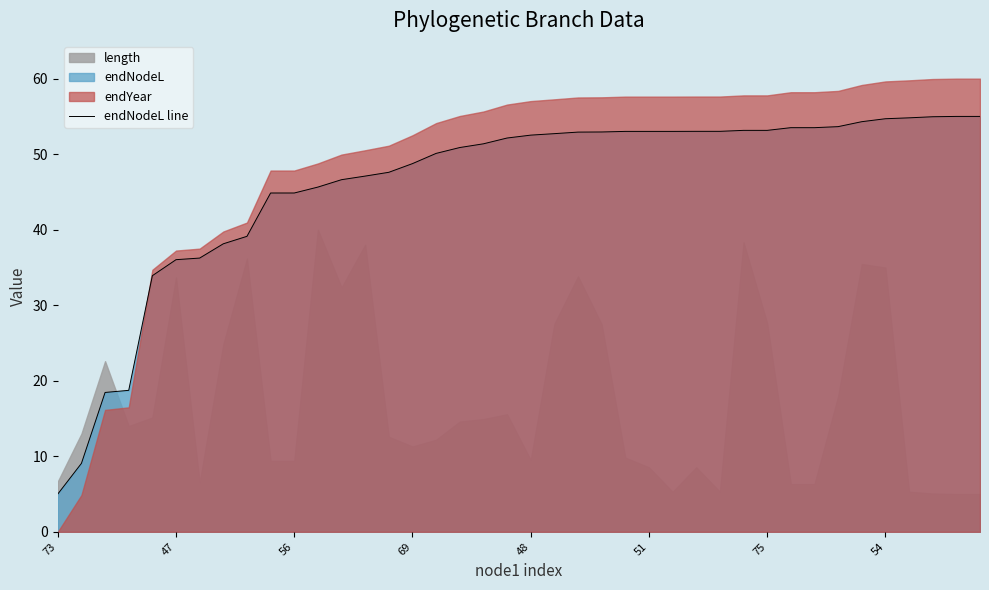

At which category does the chart reach its peak across all series?

38